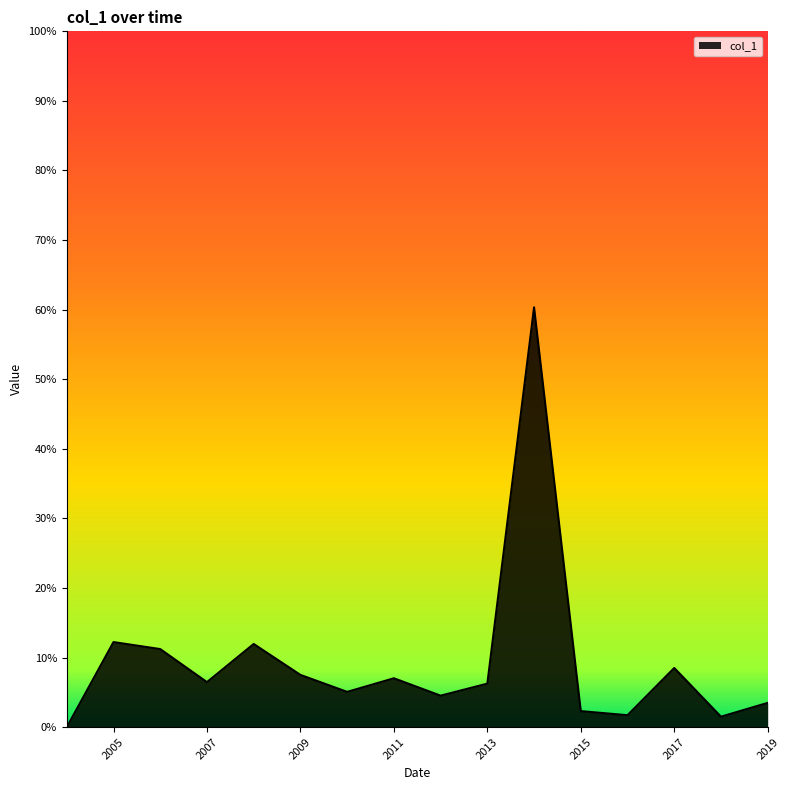

What is the sum of all values?

1.5